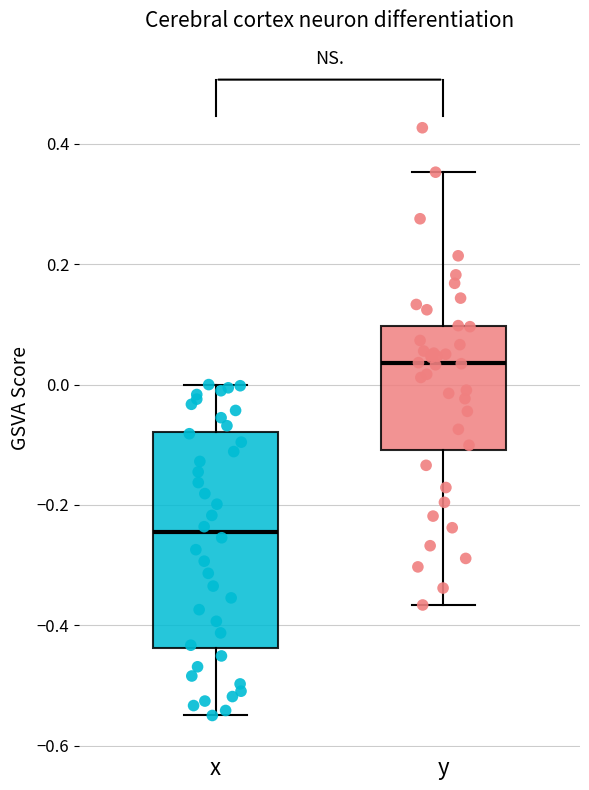

Which box is the tallest, from its lower edge to its upper edge?

x